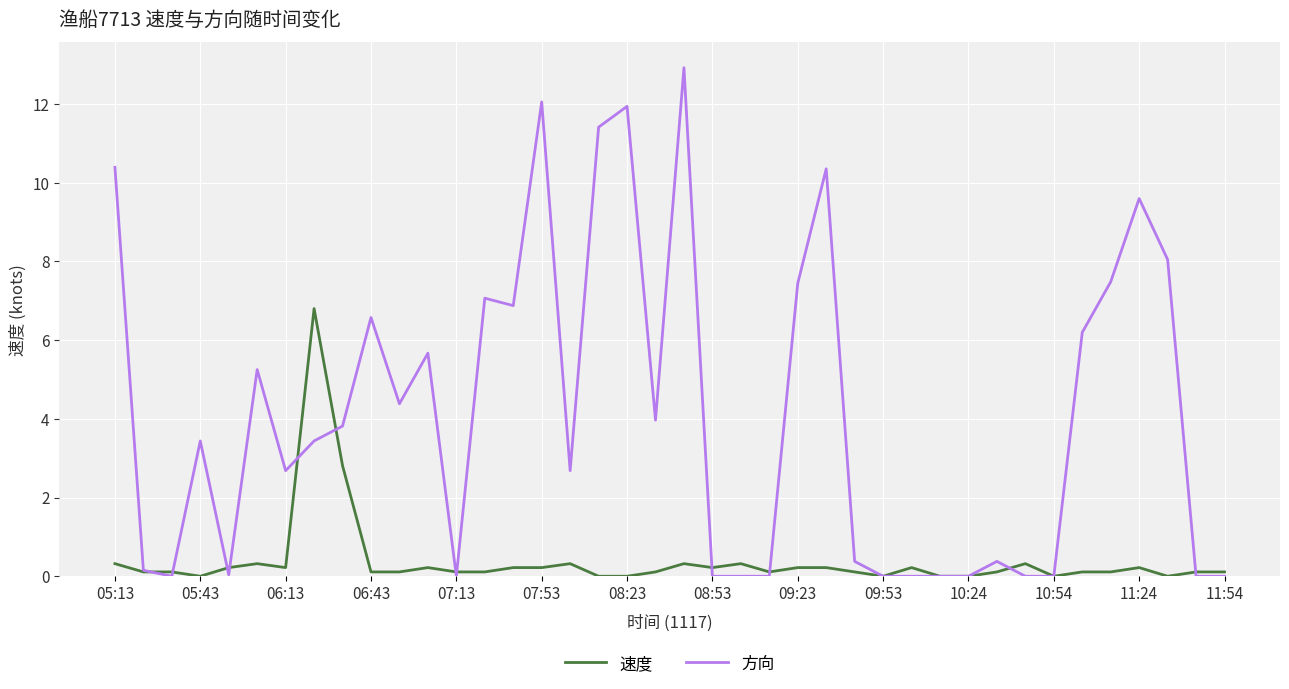

List the series in order of their peak value, highest first.

方向, 速度